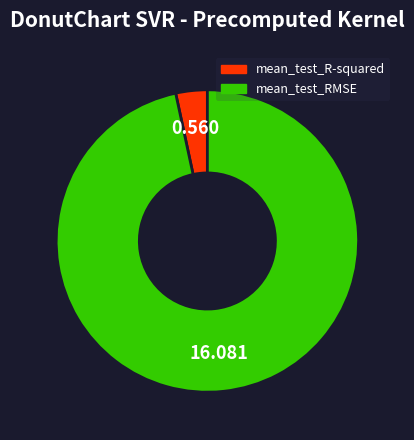

What is the smallest slice in the pie chart?

mean_test_R-squared